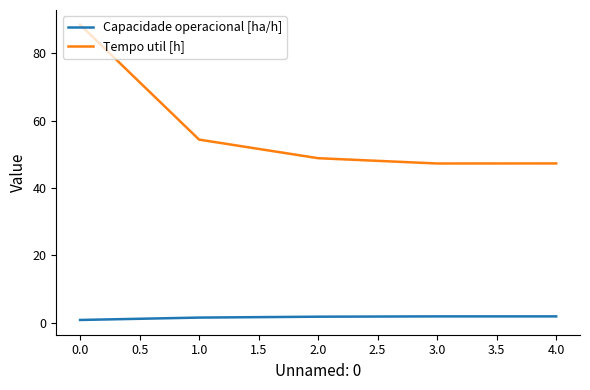

True or false: Tempo util [h] has a value of 128.6 at 0.0.

False